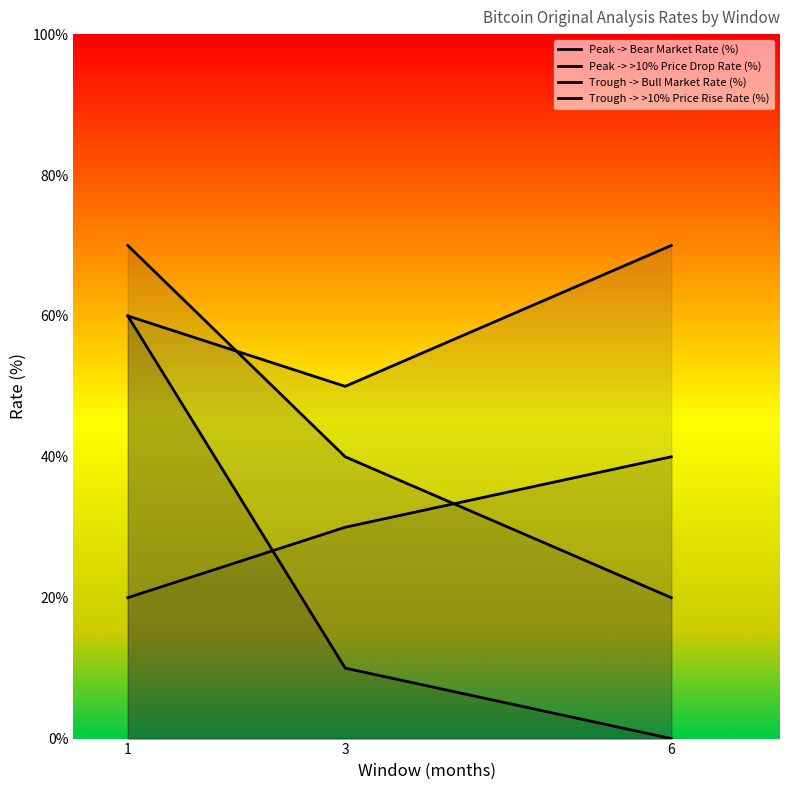

Which category has the highest value in the Trough -> Bull Market Rate (%) series?

1